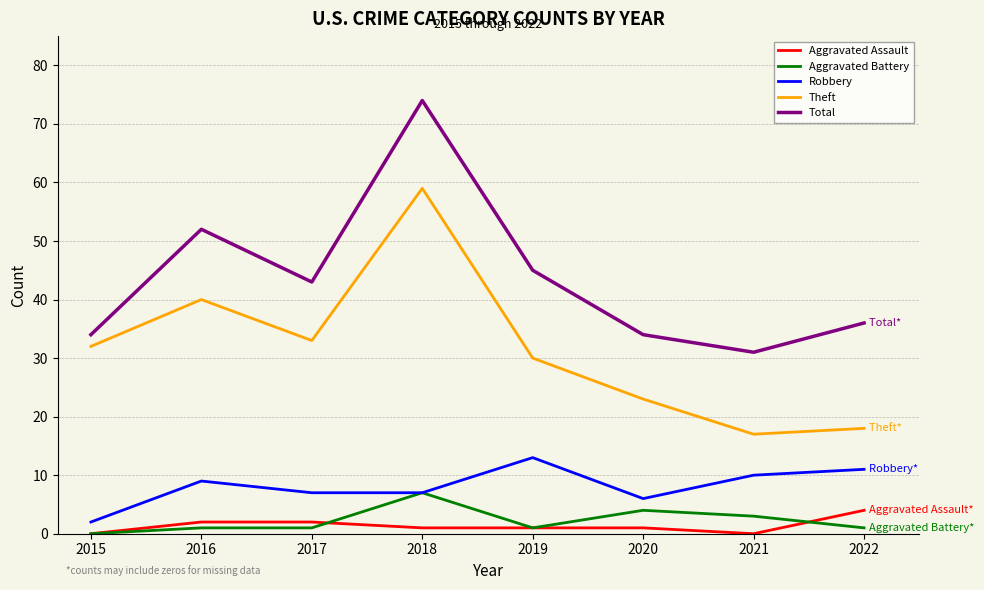

Rank the series by their maximum value, from lowest to highest.

Aggravated Assault, Aggravated Battery, Robbery, Theft, Total